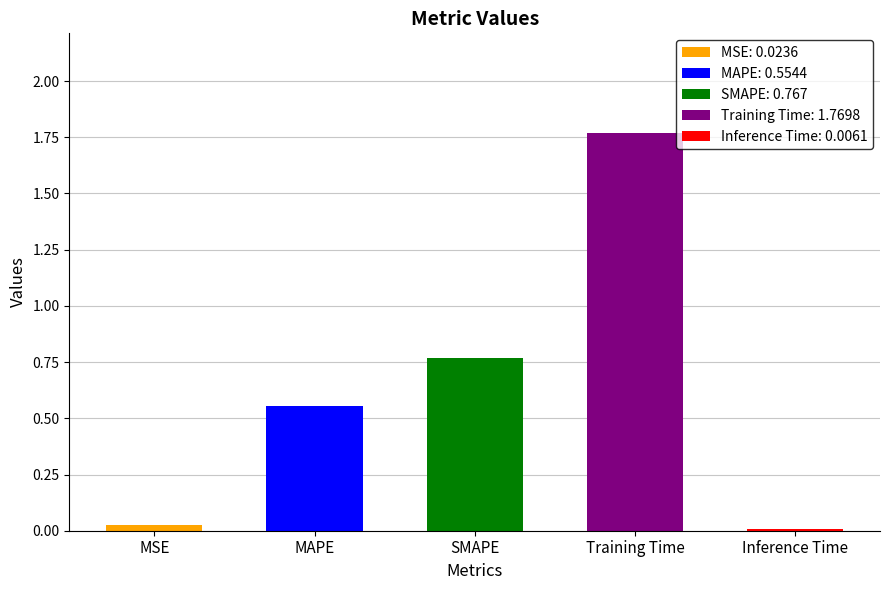

List the labels in order of value, largest first.

Training Time, SMAPE, MAPE, MSE, Inference Time